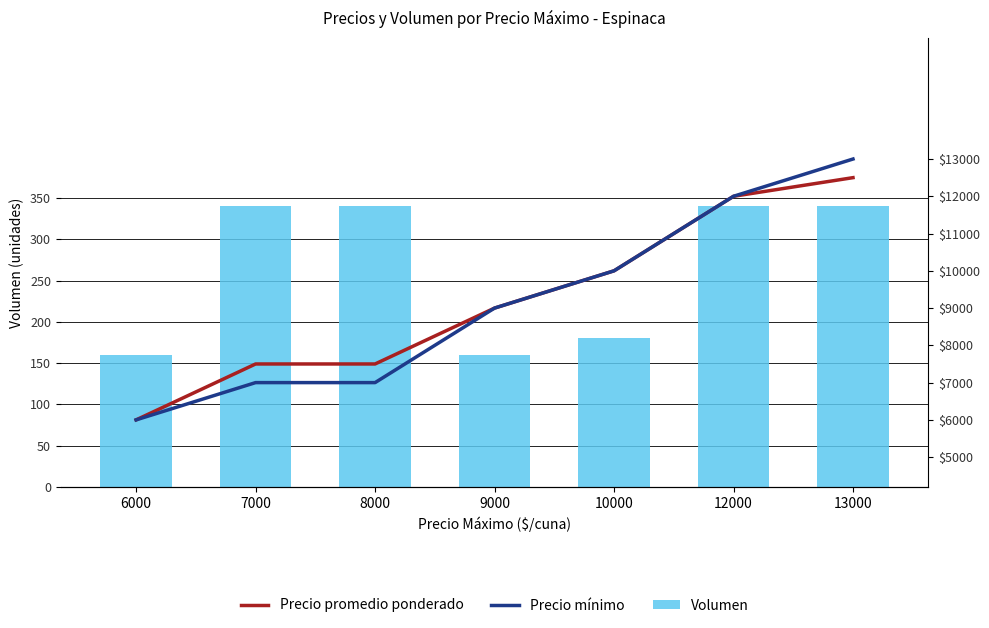

Rank the categories by Precio mínimo value from highest to lowest.

13000, 12000, 10000, 9000, 7000, 8000, 6000